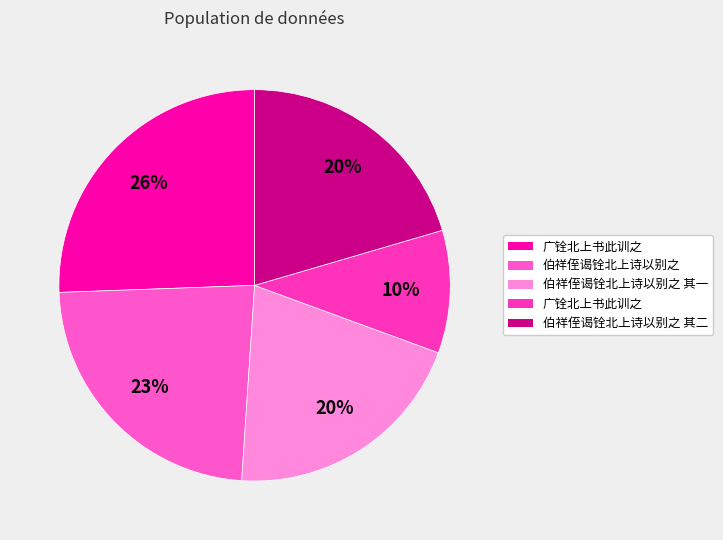

Count the number of slices in the pie.

5